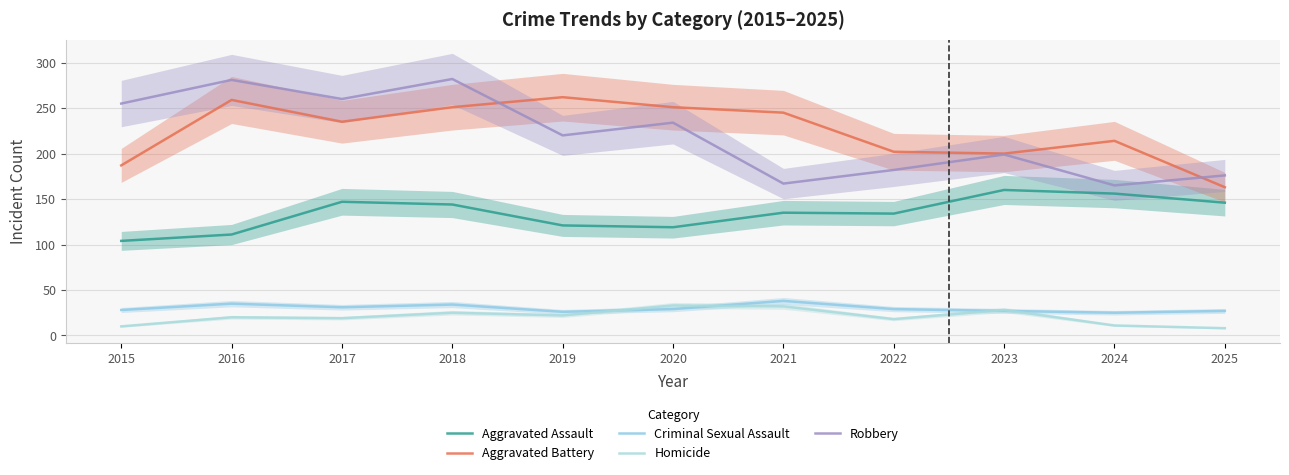

True or false: Robbery has more than 1 points higher than both neighbors.

True